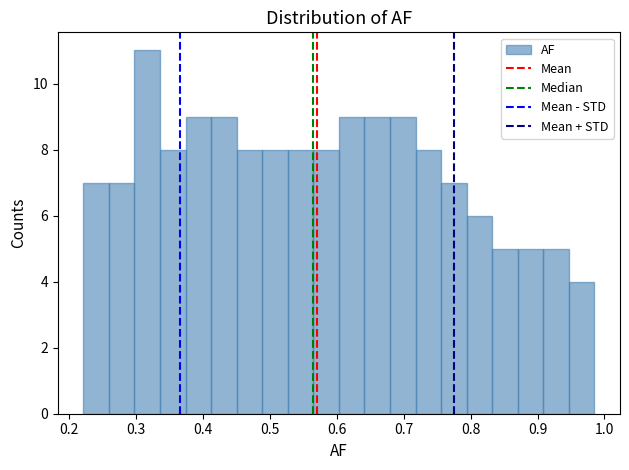

Read against the x-axis, roughly where is the centre of the tallest bar?

0.32